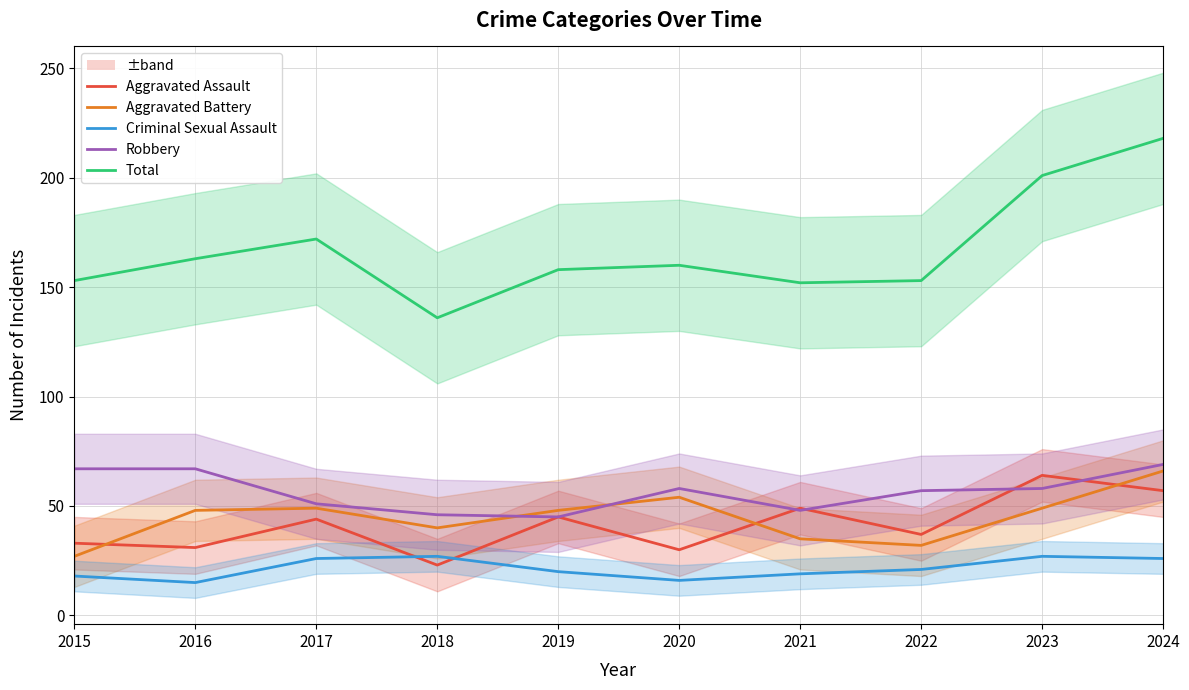

How many data points in Robbery are above 58?

3